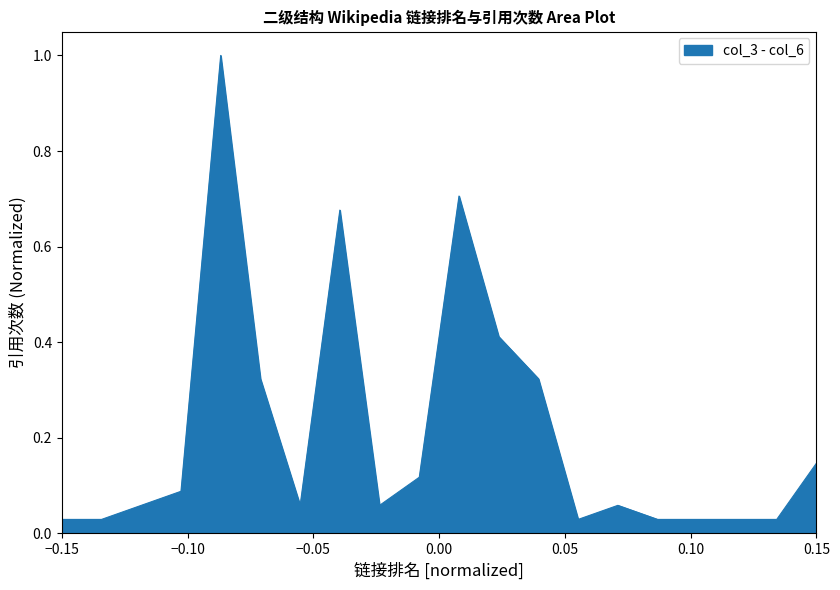

What is the maximum value shown in the chart?

1.0